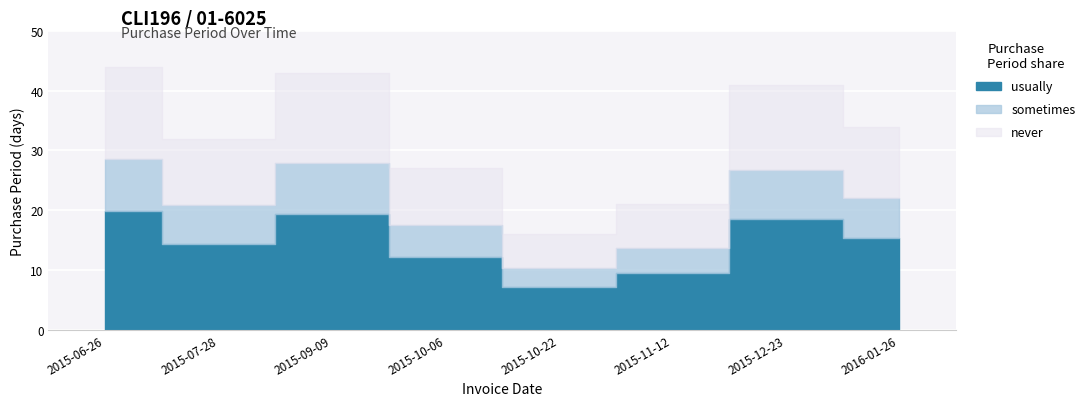

Where does the data first go above 34?

2015-06-26